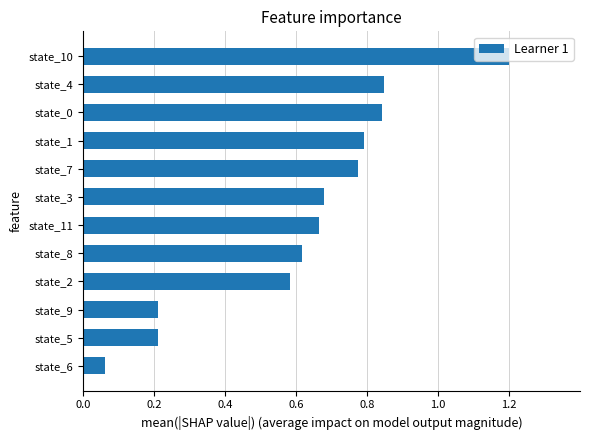

Which category has the lowest value across all series?

state_6